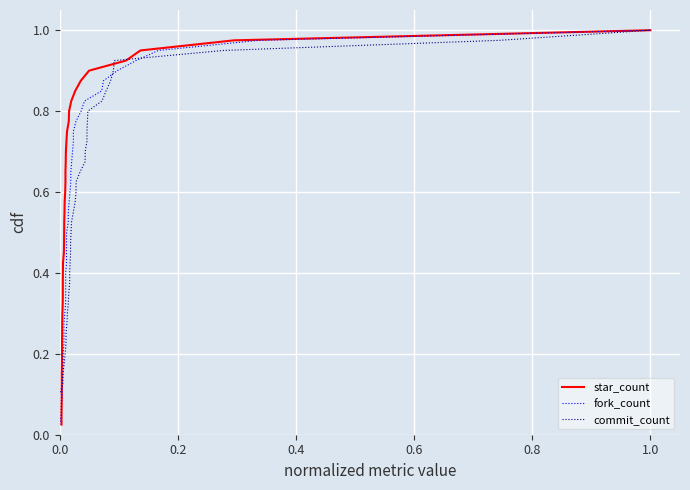

At how many categories does at least one series exceed 0?

40